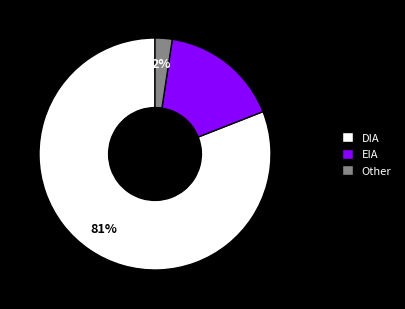

Is there any slice that represents more than half of the pie?

Yes